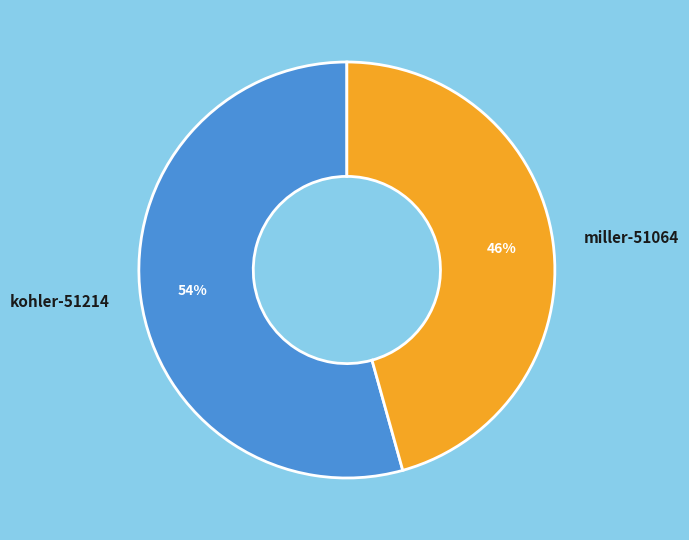

Is miller-51064 the majority of the pie?

No